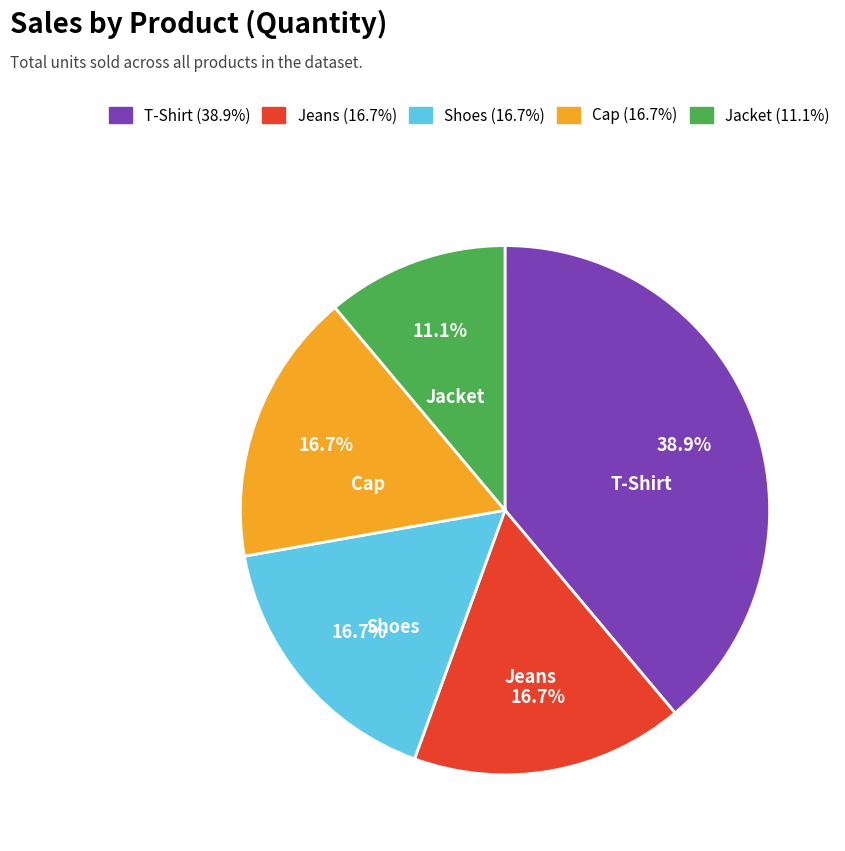

Between Jacket and Cap, which is larger?

Cap